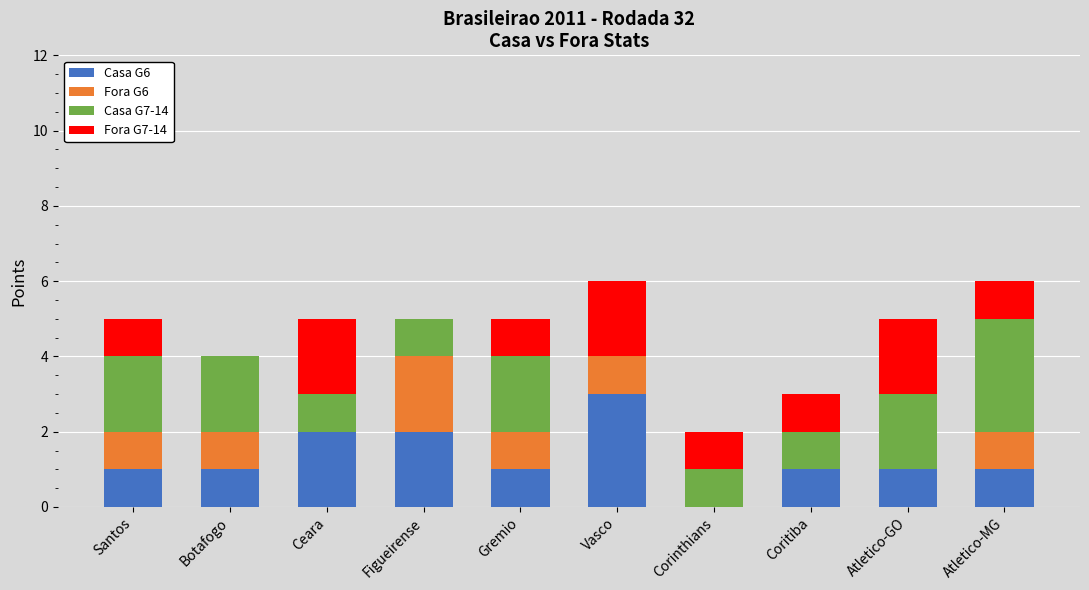

Is it true that Casa G6 equals 1 at Corinthians?

False